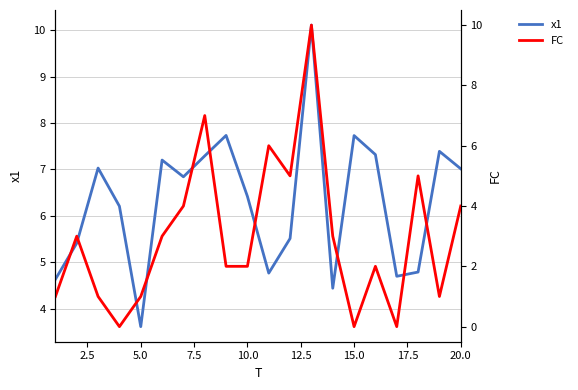

How many values in FC are above zero?

17